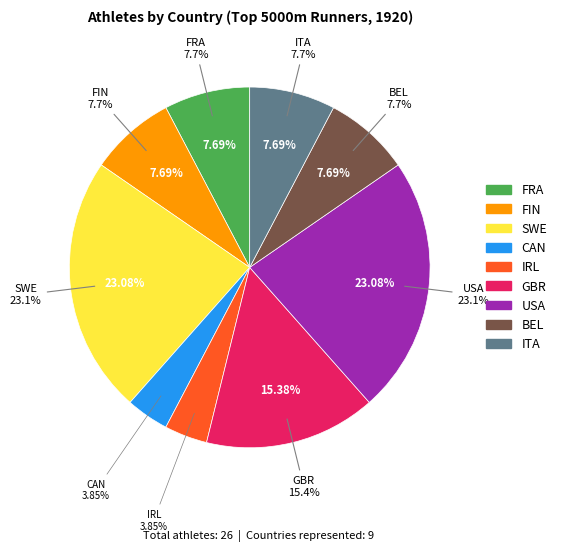

Rank the categories by value from highest to lowest.

SWE, USA, GBR, FRA, FIN, BEL, ITA, CAN, IRL